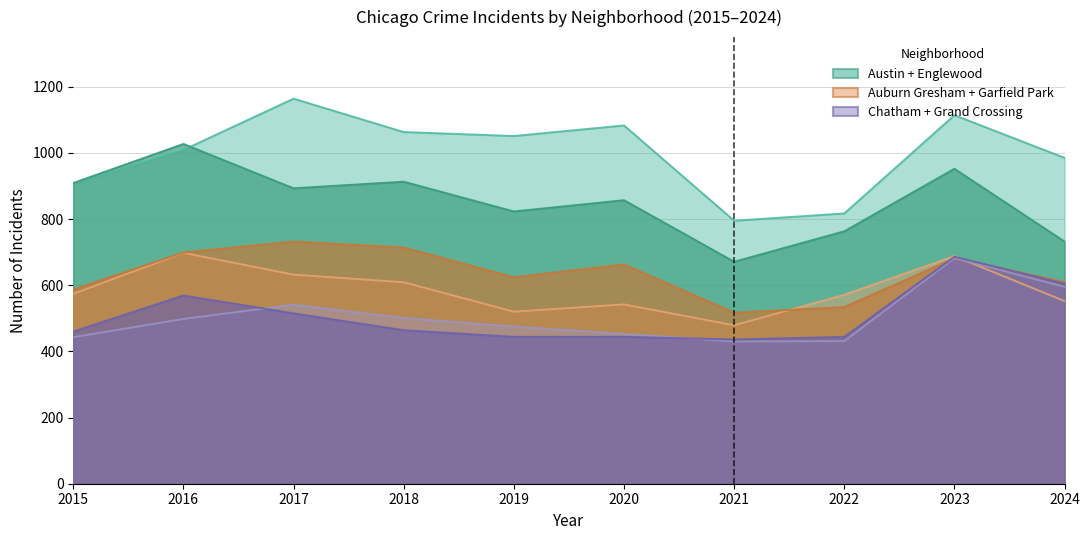

True or false: Grand Crossing has a value of 464 at 2018.

True